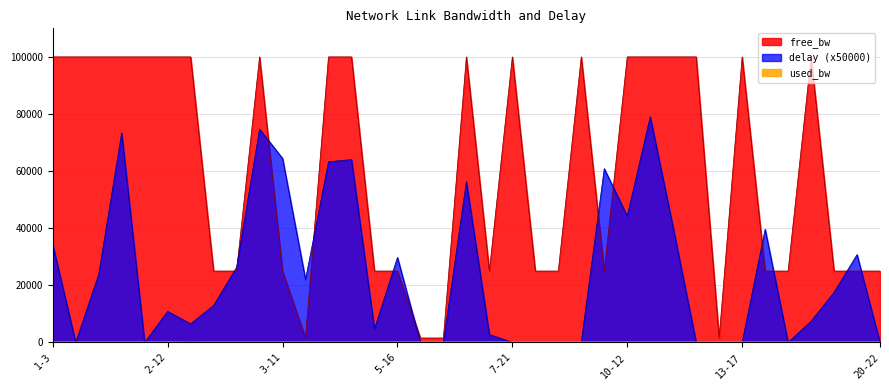

What are all the series names shown in the legend?

free_bw, used_bw, delay